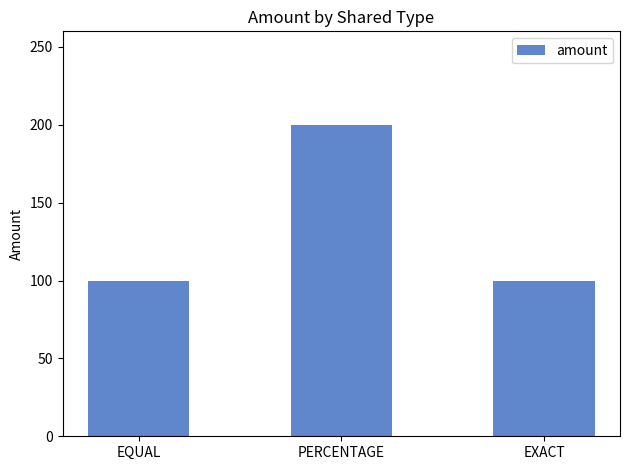

What is the difference between the values at PERCENTAGE and EXACT?

100